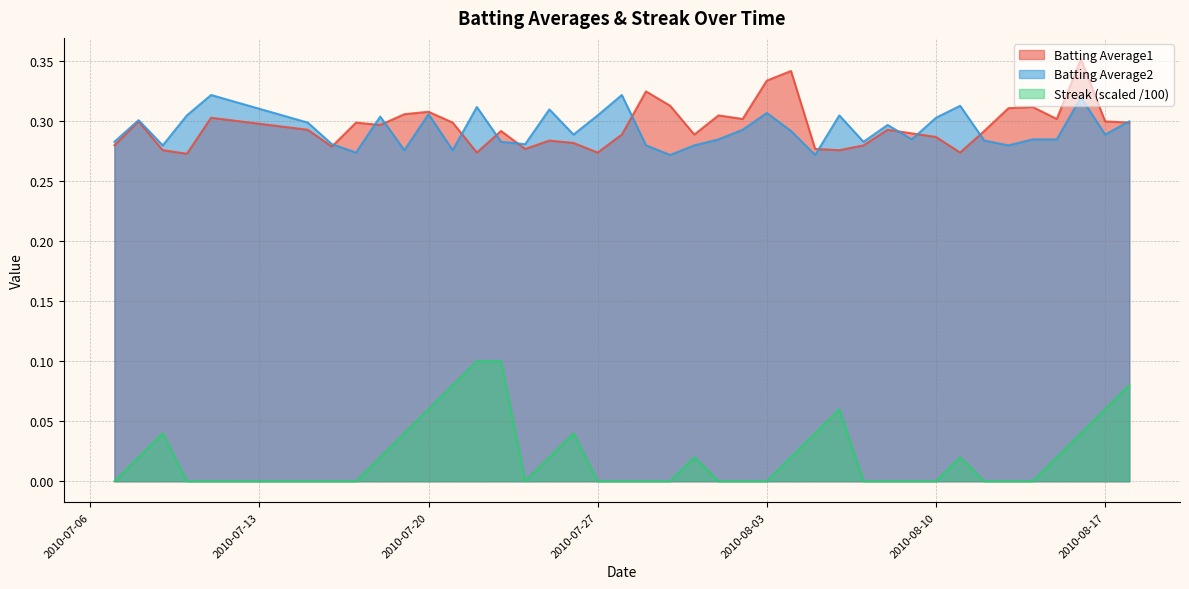

What is the minimum value for Batting Average1?

0.3